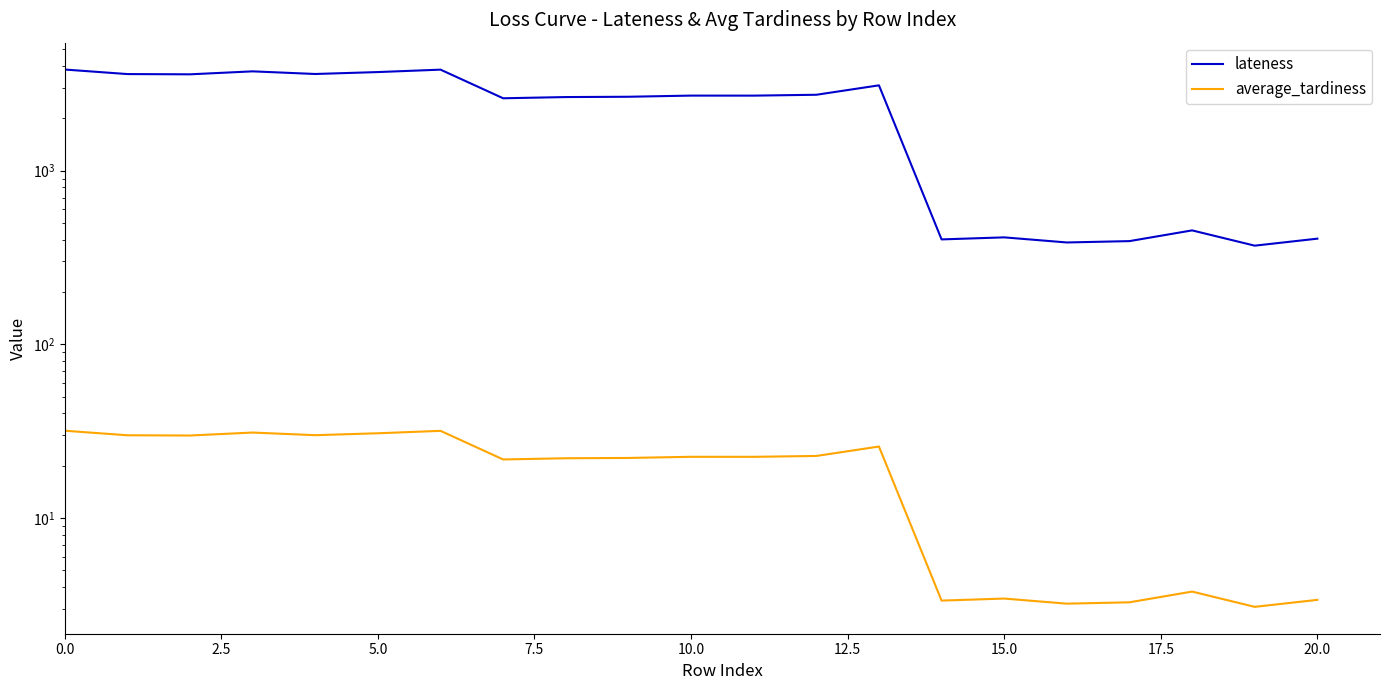

At how many categories does at least one series exceed 3159?

7